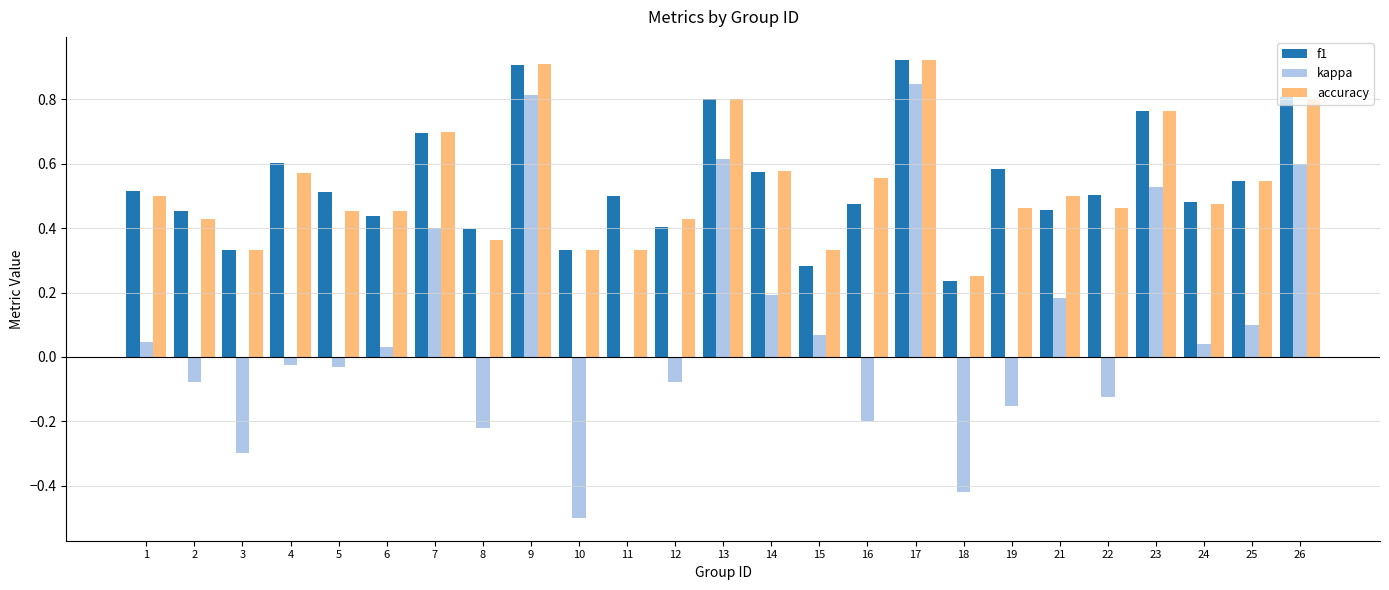

Where is f1 nearest to the value 0?

18